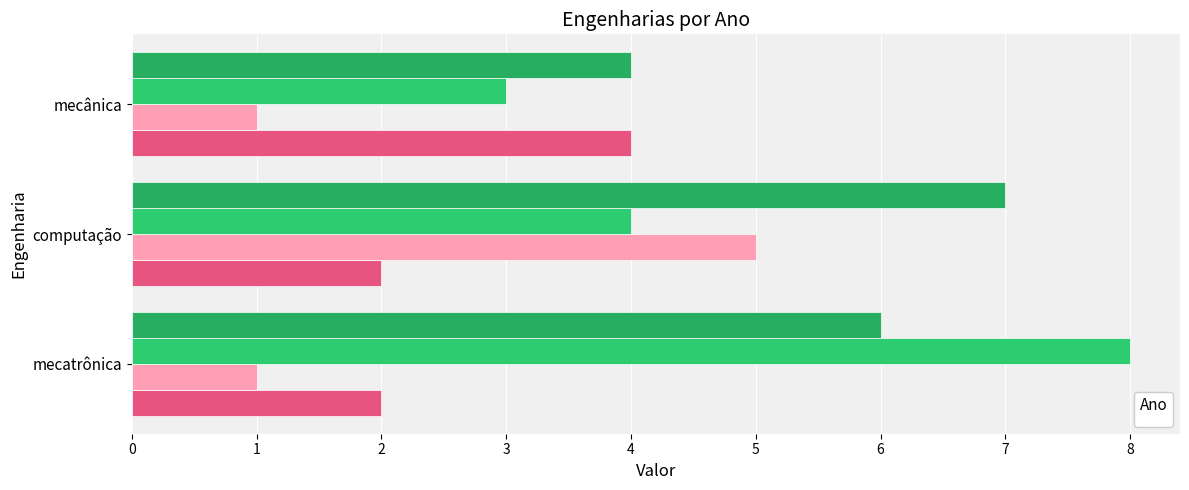

Reading right to left, list all the values displayed in this chart.

_2015: 4	2	2
_2016: 1	5	1
_2017: 3	4	8
_2018: 4	7	6